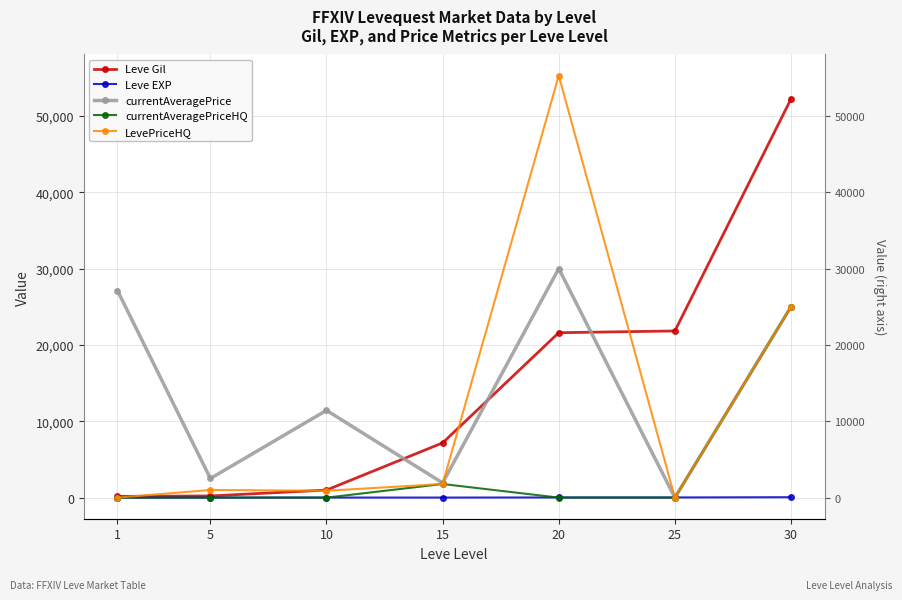

Between 25 and 30, which series saw the biggest shift?

Leve Gil